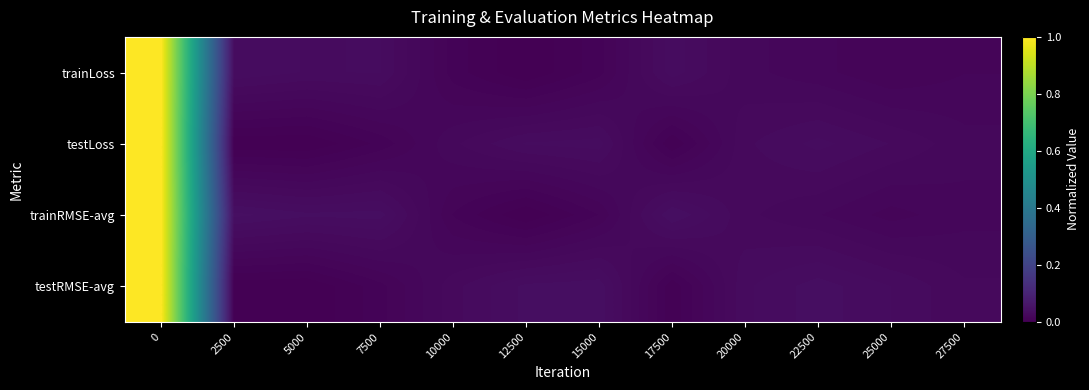

Reading right to left, what are all the values shown in this chart?

row_0: 0.0	0.0	0.0	0.0	0.0	0.0	0.0	0.0	0.0	0.0	0.0	1.0
row_1: 0.0	0.0	0.0	0.0	0.0	0.0	0.0	0.0	0.0	0.0	0.0	1.0
row_2: 0.0	0.0	0.0	0.0	0.0	0.0	0.0	0.0	0.0	0.0	0.0	1.0
row_3: 0.0	0.0	0.0	0.0	0.0	0.0	0.0	0.0	0.0	0.0	0.0	1.0